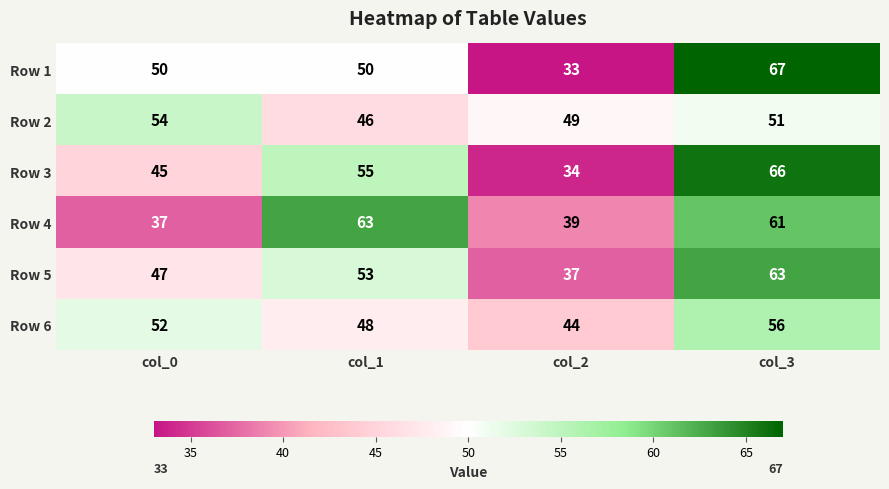

What is the difference between the maximum and minimum values in the Row 3 series?

32